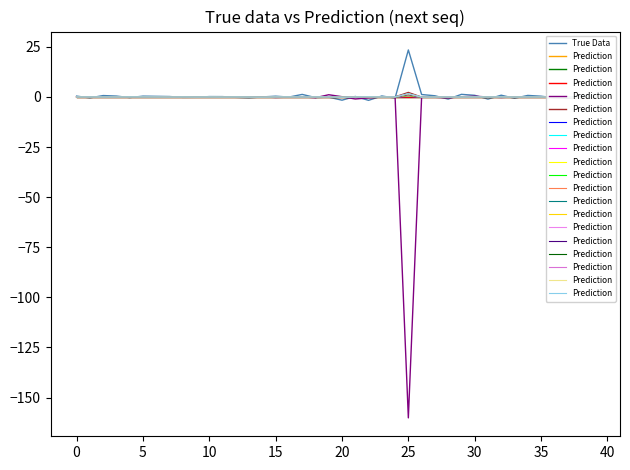

After their last crossing, which series has the higher values: Prediction or True Data?

True Data